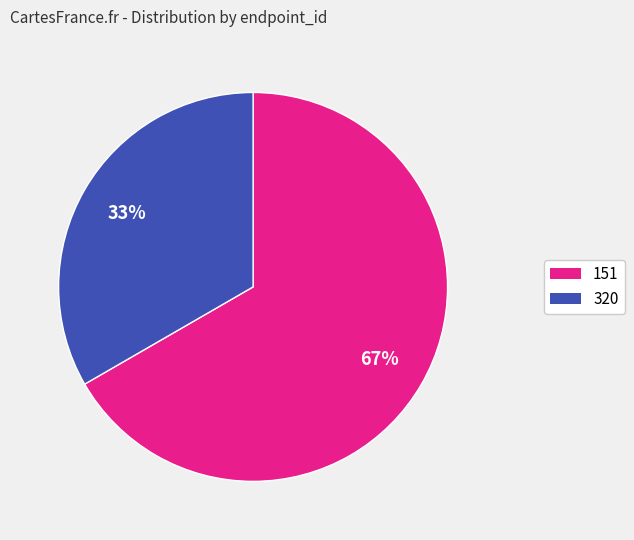

Is the sum of 320 and 151 greater than half?

Yes